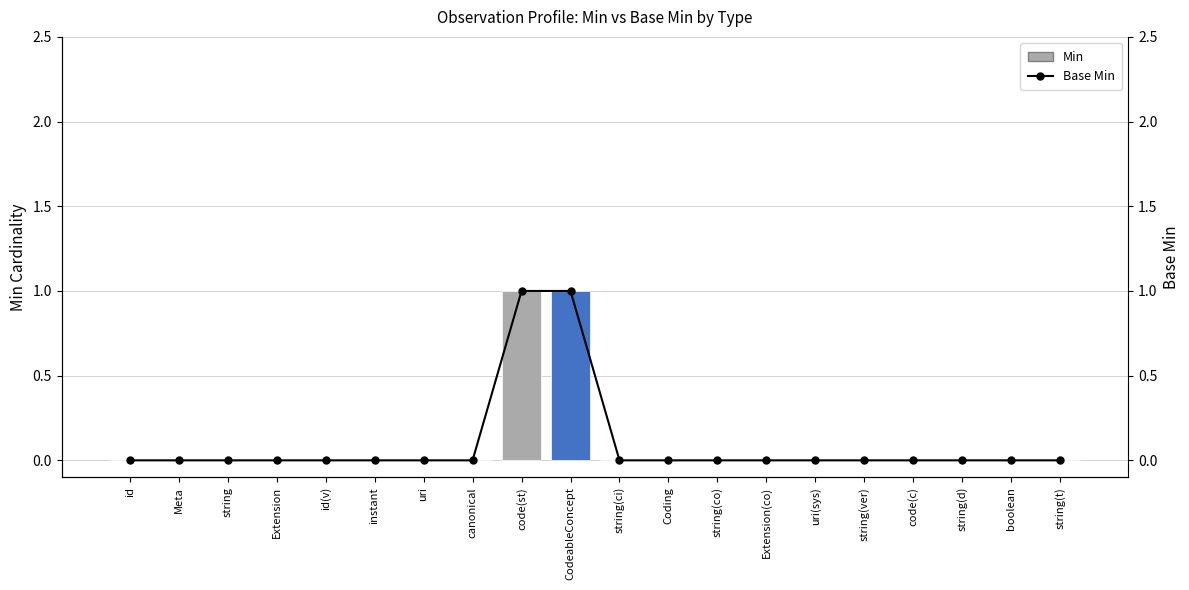

How many Min values are between 0 and 1?

20